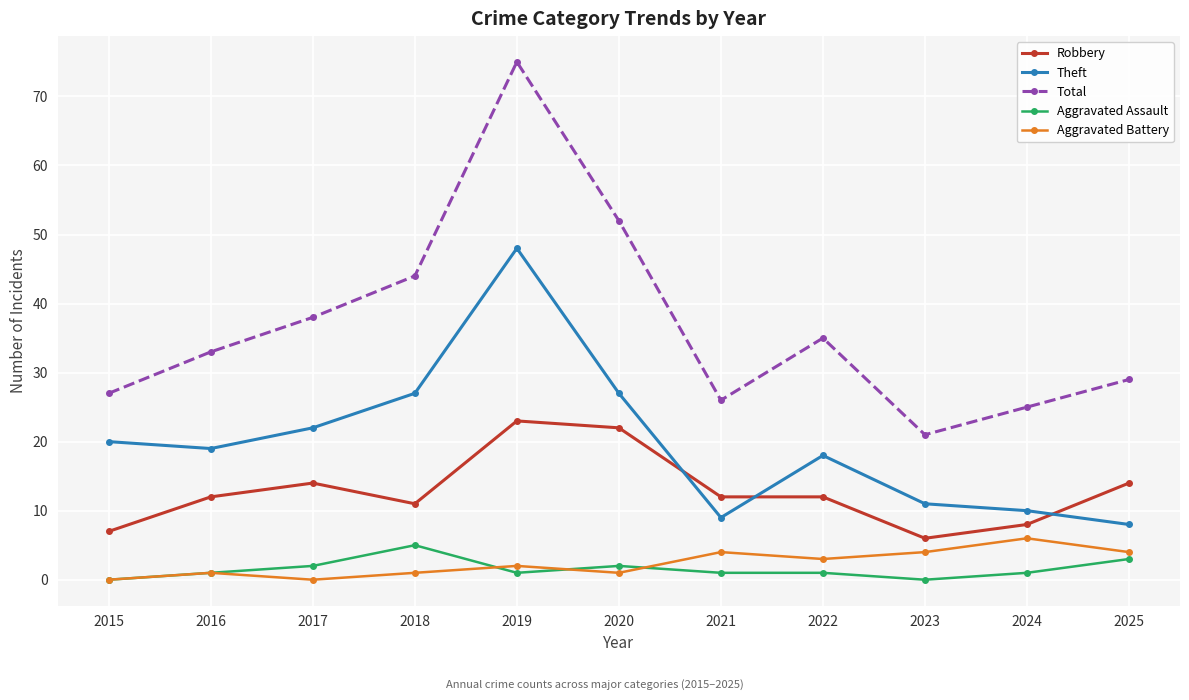

Reading left to right, extract all data points from this chart.

Robbery: 2015=7	2016=12	2017=14	2018=11	2019=23	2020=22	2021=12	2022=12	2023=6	2024=8	2025=14
Theft: 2015=20	2016=19	2017=22	2018=27	2019=48	2020=27	2021=9	2022=18	2023=11	2024=10	2025=8
Total: 2015=27	2016=33	2017=38	2018=44	2019=75	2020=52	2021=26	2022=35	2023=21	2024=25	2025=29
Aggravated Assault: 2015=0	2016=1	2017=2	2018=5	2019=1	2020=2	2021=1	2022=1	2023=0	2024=1	2025=3
Aggravated Battery: 2015=0	2016=1	2017=0	2018=1	2019=2	2020=1	2021=4	2022=3	2023=4	2024=6	2025=4